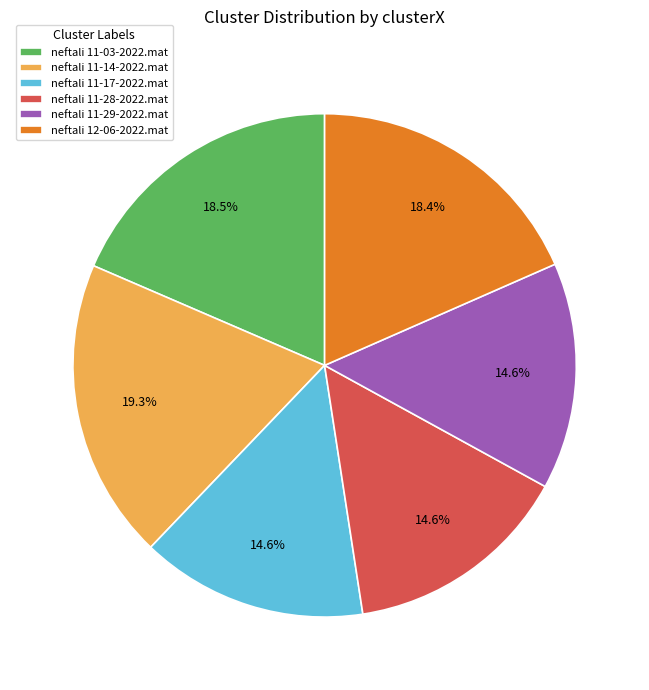

To the nearest percent, what is the combined percentage of neftali 11-28-2022.mat and neftali 11-14-2022.mat?

34%